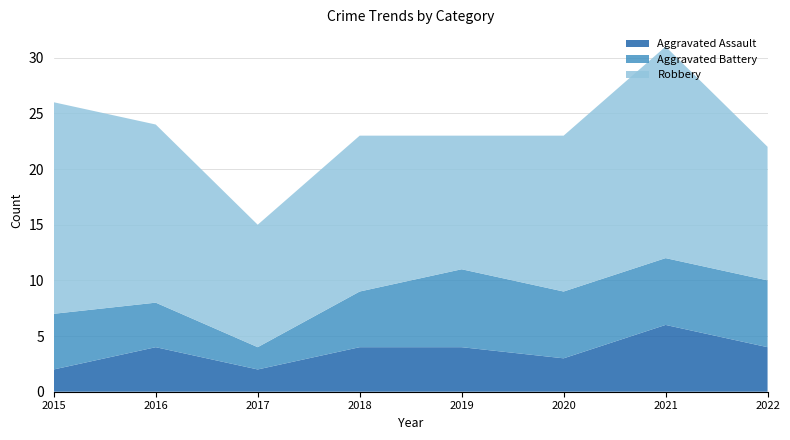

Reading left to right, what are all the values shown in this chart?

Aggravated Assault: 2015=2	2016=4	2017=2	2018=4	2019=4	2020=3	2021=6	2022=4
Aggravated Battery: 2015=5	2016=4	2017=2	2018=5	2019=7	2020=6	2021=6	2022=6
Robbery: 2015=19	2016=16	2017=11	2018=14	2019=12	2020=14	2021=19	2022=12